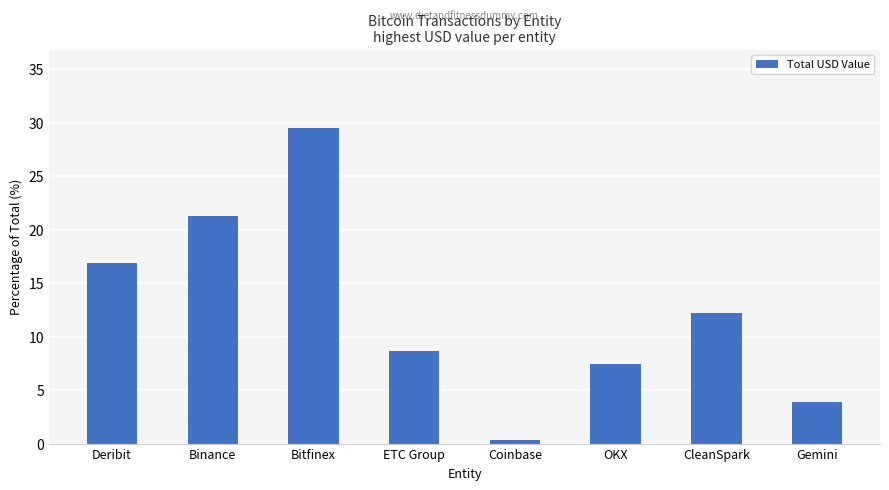

How many data points are above 12?

4